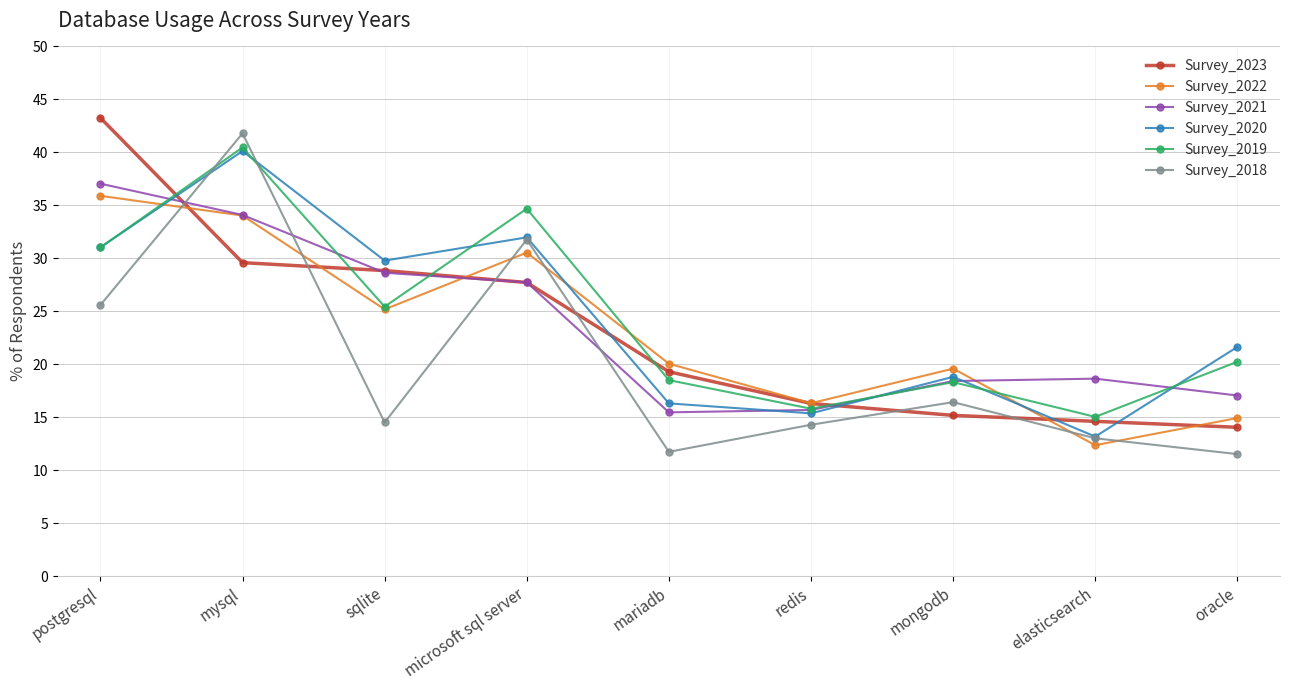

What is the difference between the highest and lowest values at postgresql?

17.7